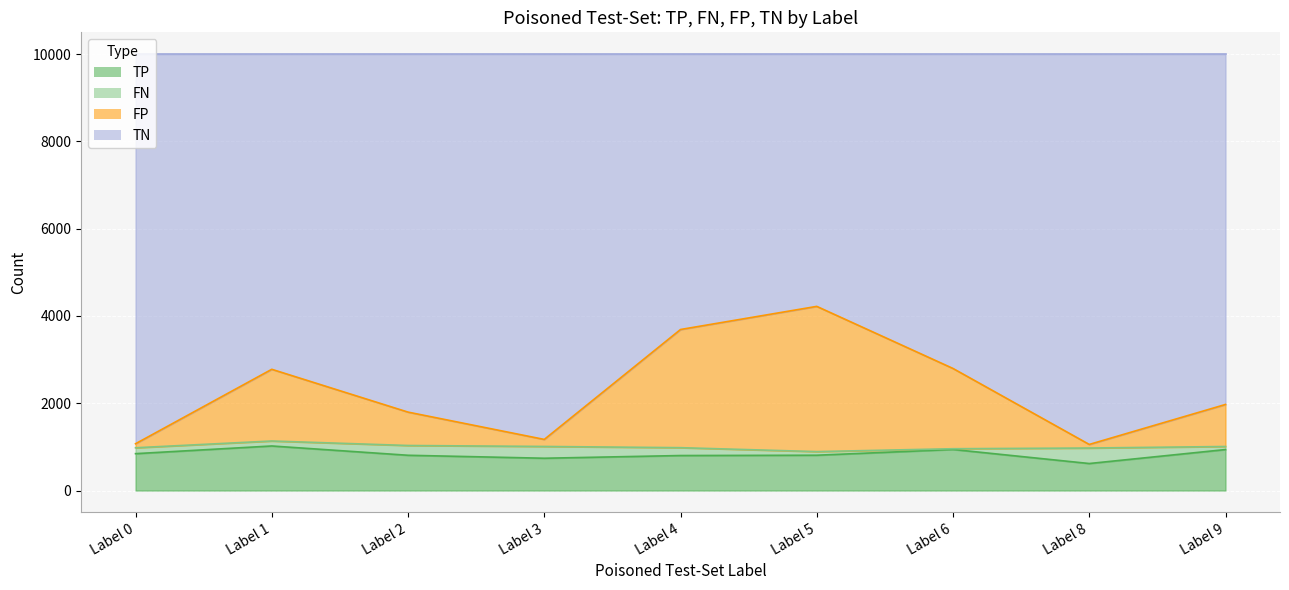

How many data points in TP are above 809?

4